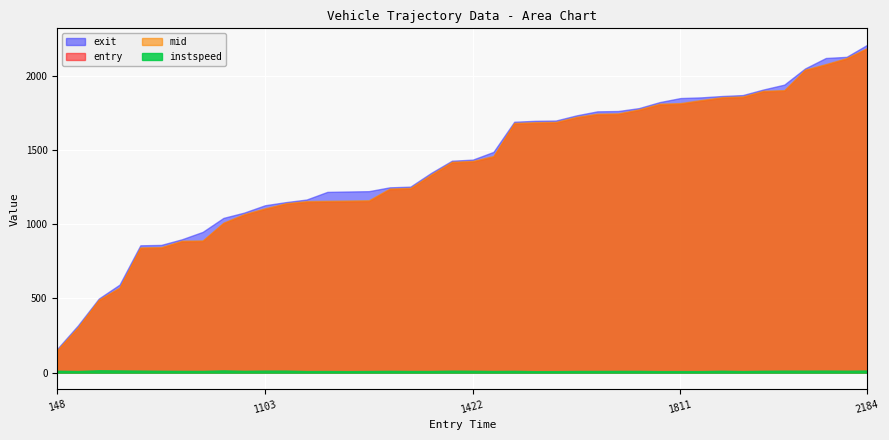

Which series has the largest total across all categories?

exit